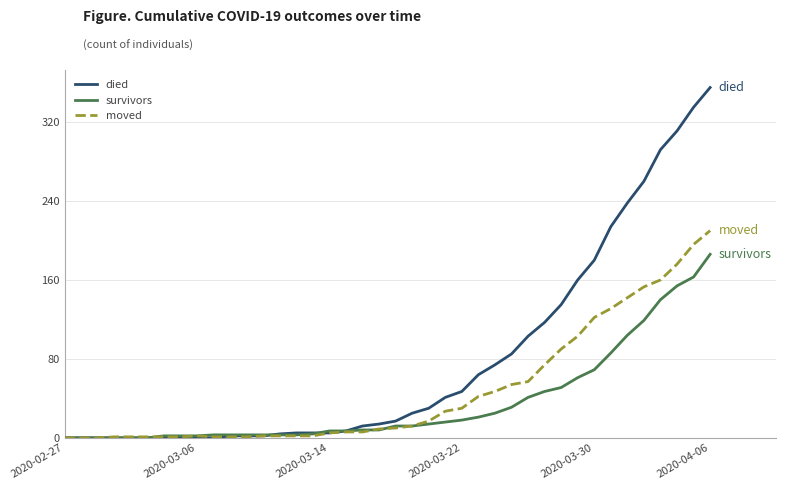

Which series has the largest total across all categories?

died